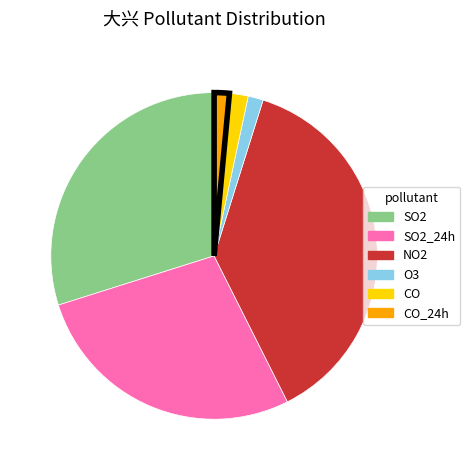

Does any single category account for the majority?

No